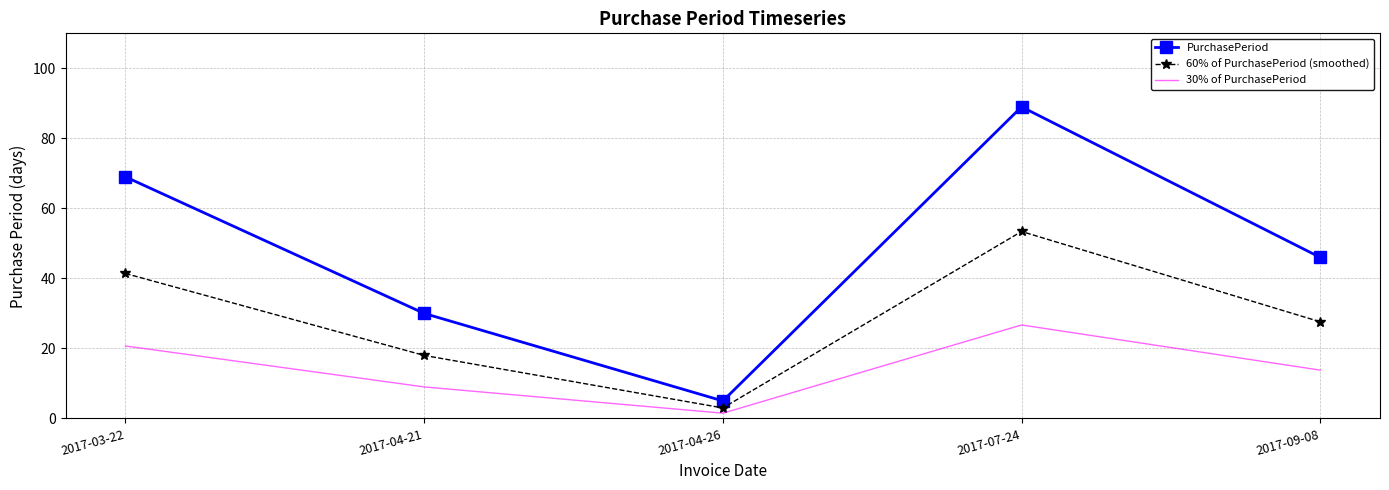

What is the lowest value of the 30% of PurchasePeriod series?

1.5